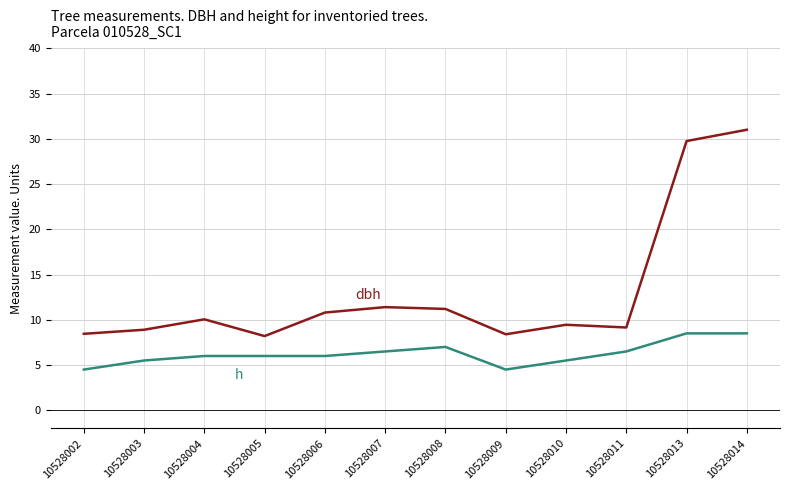

What is the smallest value displayed?

4.5